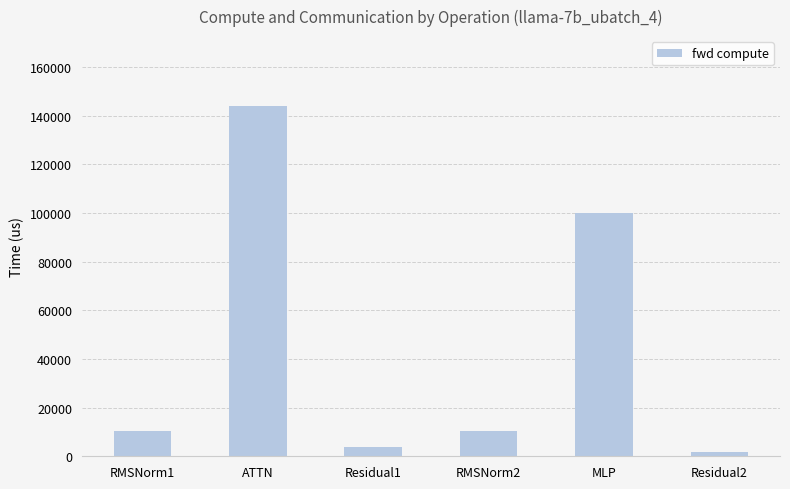

Is it true that the value at RMSNorm2 is 10219.6?

True